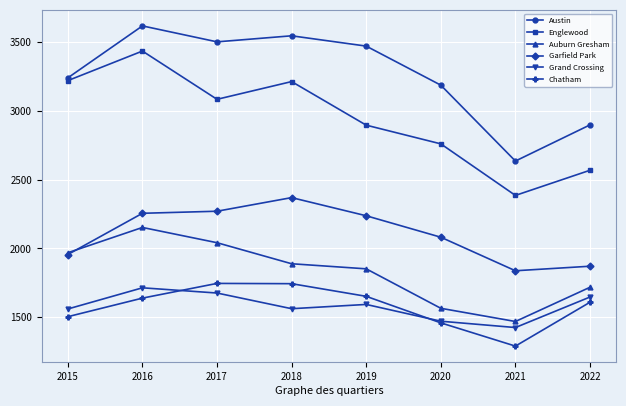

At which category is the sum across all series the highest?

2016